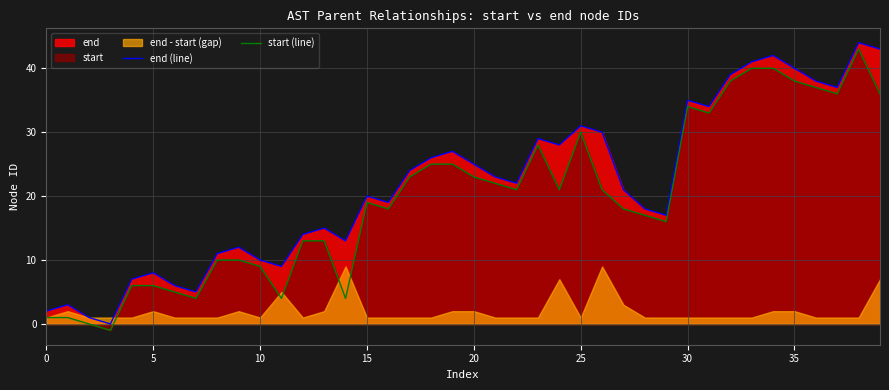

True or false: end (line) has a value of 20 at 15.

True